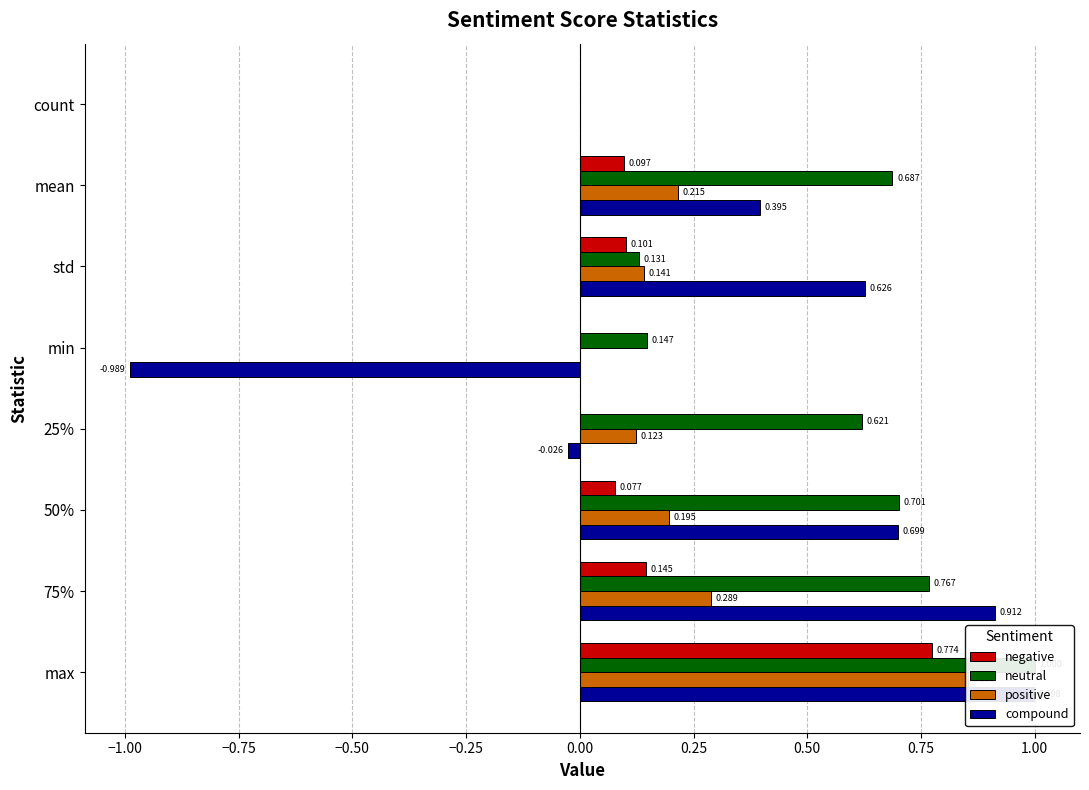

What are all the series names shown in the legend?

negative, neutral, positive, compound